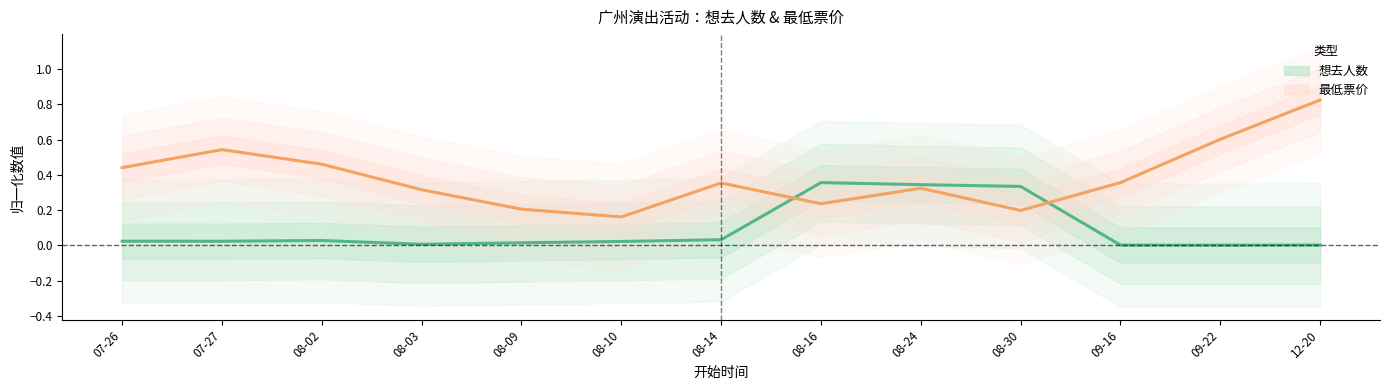

What is the spread (max minus min) of values at 08-30?

0.1